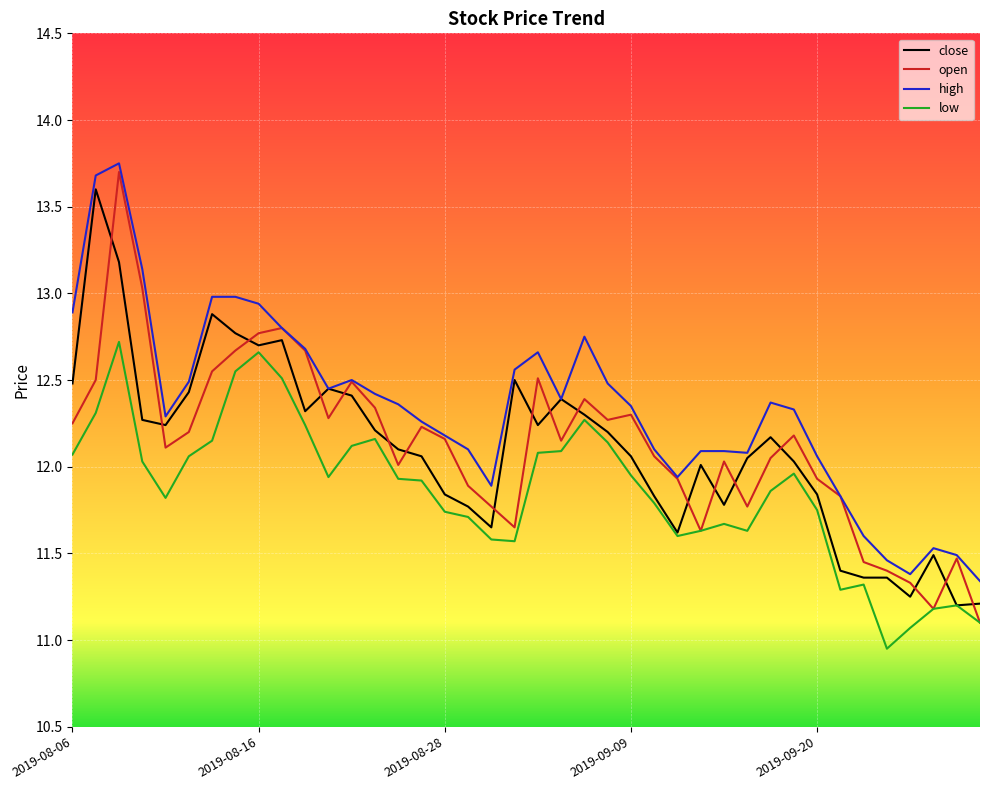

What are all the series names shown in the legend?

close, open, high, low